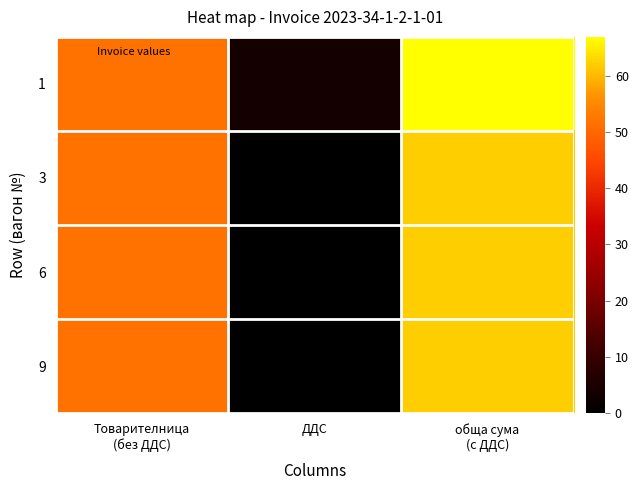

Reading right to left, transcribe all the data shown in this chart.

1: обща сума
(с ДДС)=66.9	ДДС=4.1	Товарителница
(без ДДС)=51.6
3: обща сума
(с ДДС)=62.0	ДДС=0.0	Товарителница
(без ДДС)=51.6
6: обща сума
(с ДДС)=62.0	ДДС=0.0	Товарителница
(без ДДС)=51.6
9: обща сума
(с ДДС)=62.0	ДДС=0.0	Товарителница
(без ДДС)=51.6